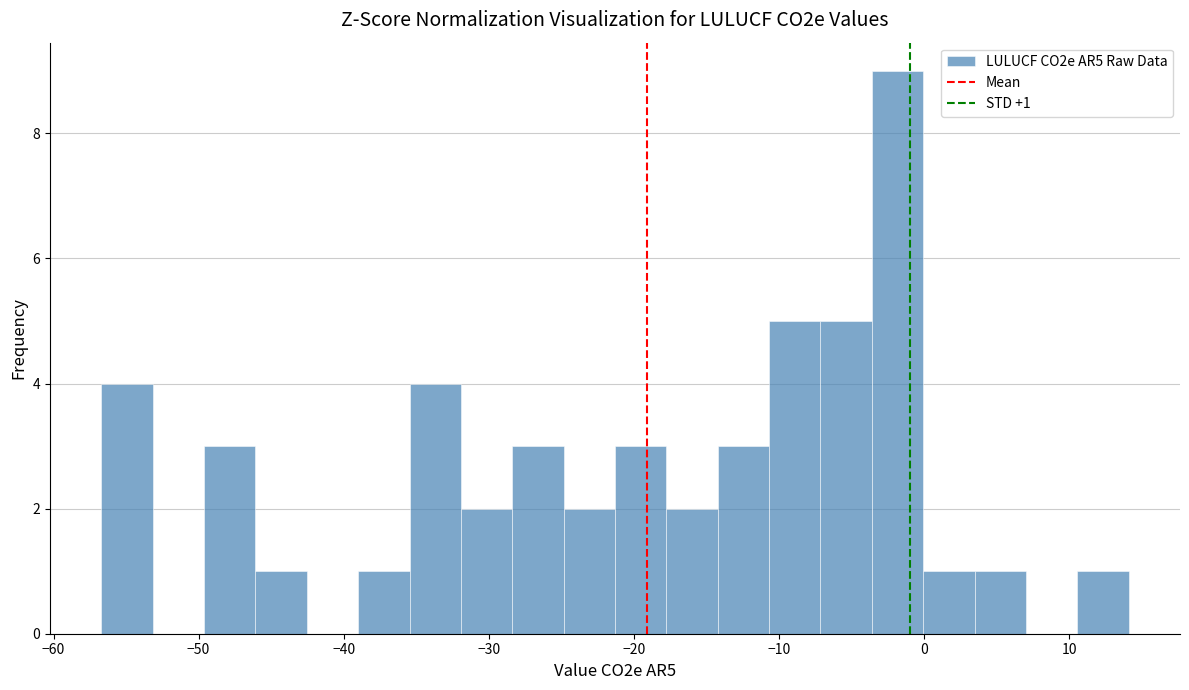

Around what value on the x-axis is the tallest bar? Give the approximate position of its centre, as read against the axis.

-2